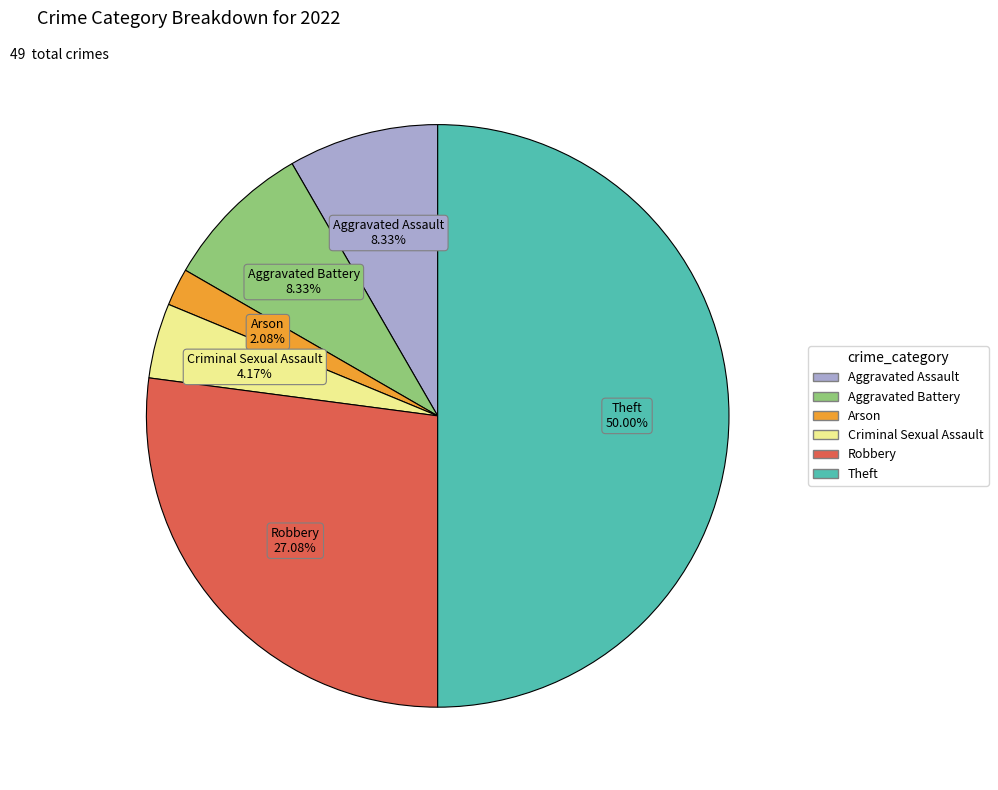

To the nearest percent, what is the combined percentage of Criminal Sexual Assault and Robbery?

31%